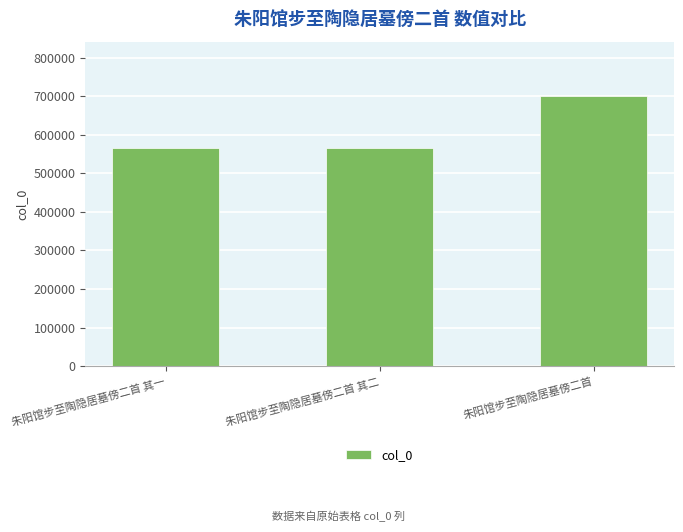

Approximately how many times larger is the value at 朱阳馆步至陶隐居墓傍二首 其一 compared to 朱阳馆步至陶隐居墓傍二首 其二?

1.0